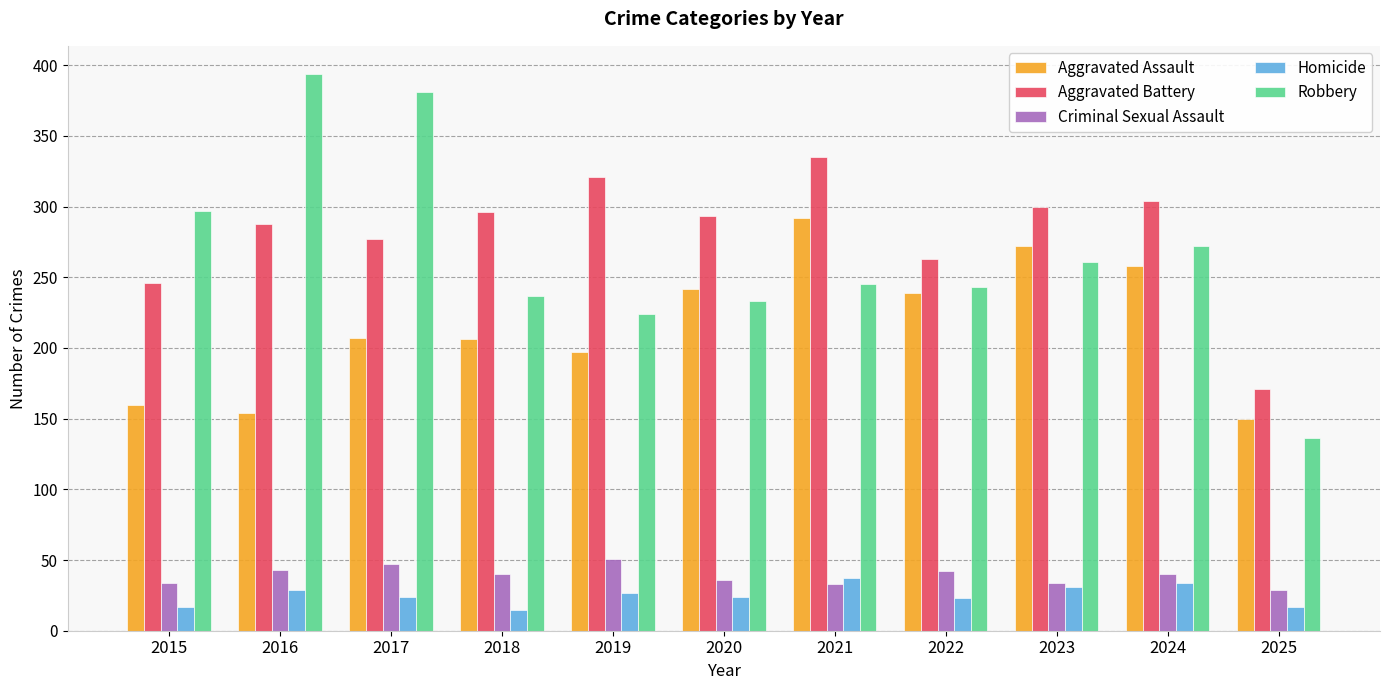

What is the sum of all Criminal Sexual Assault values?

429